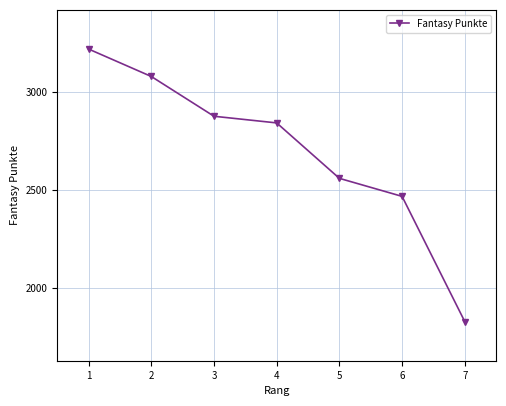

Where does the data first go above 2844?

1